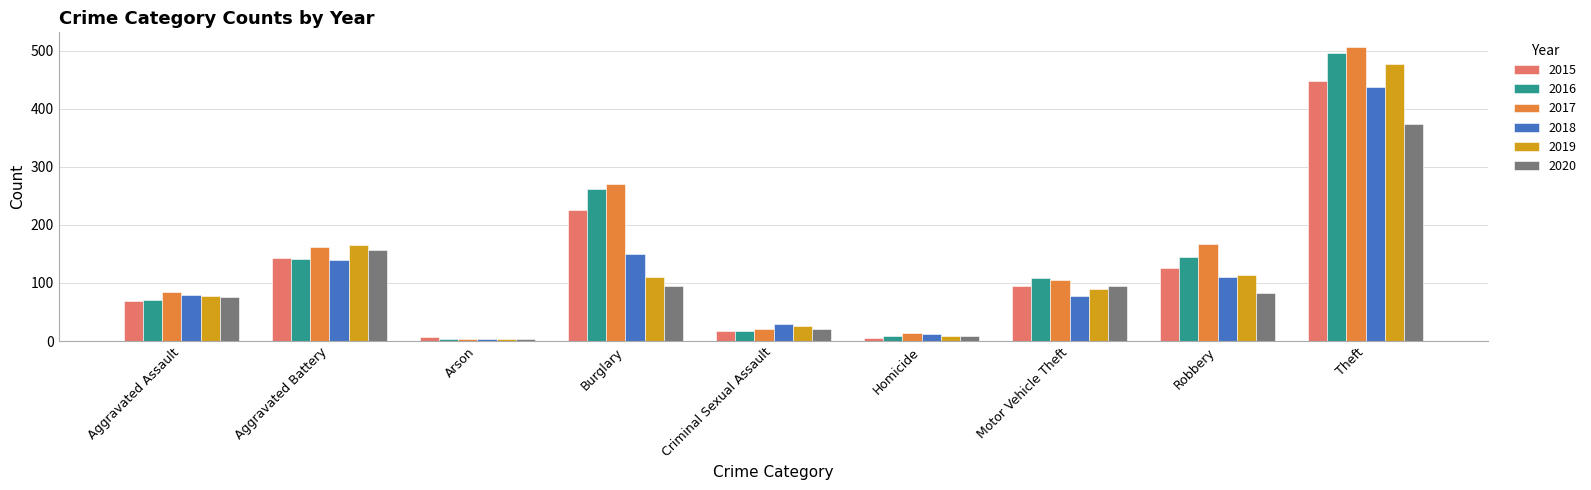

The value of 2017 at Robbery is 167. True or false?

True